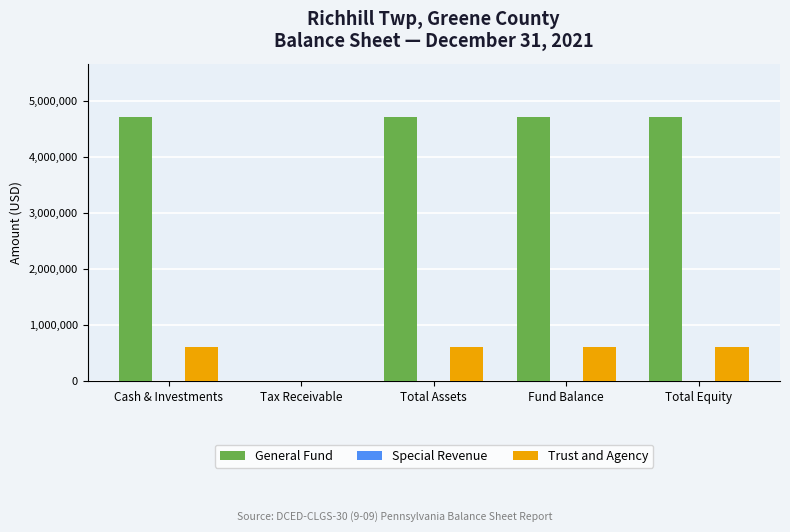

How many data points does each series have?

5